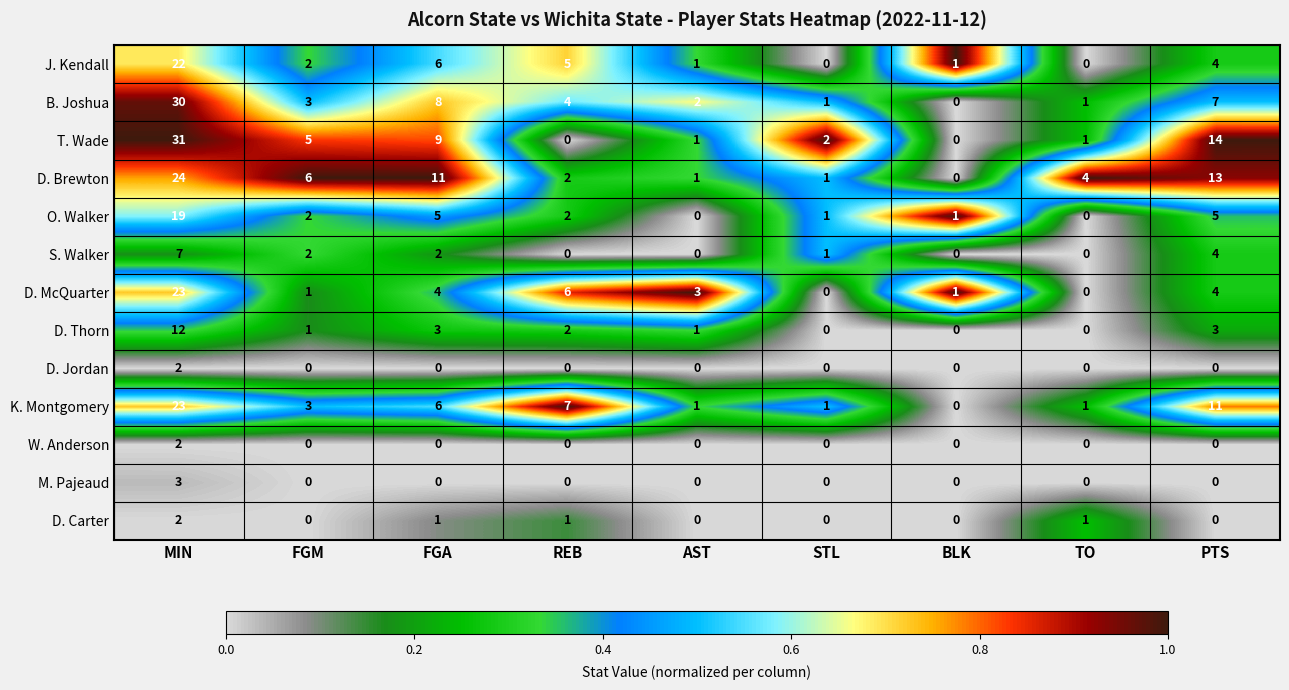

How many categories are shown in the chart?

9